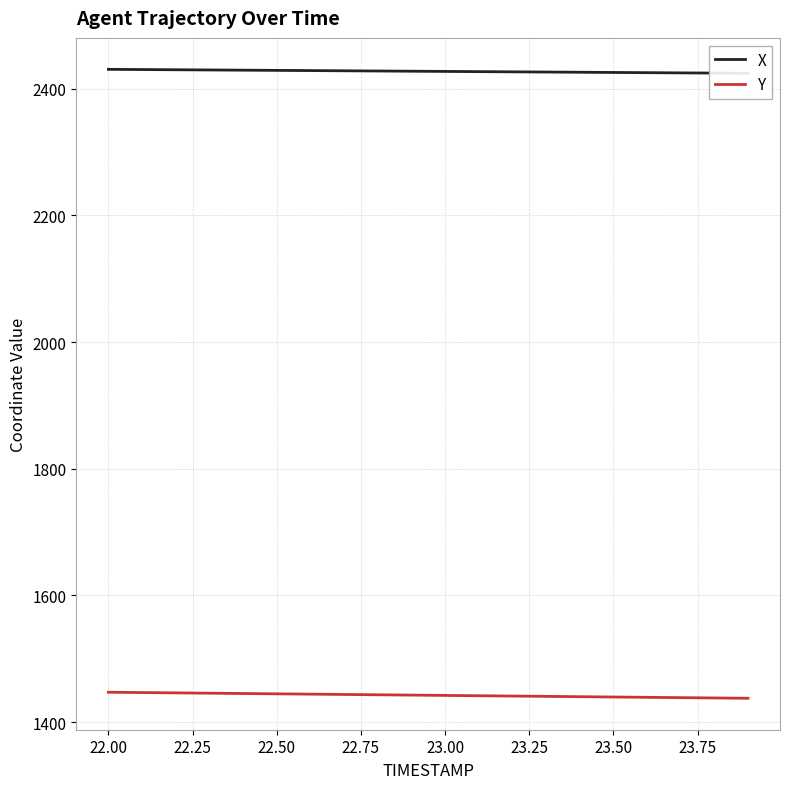

The Y series shows 1444.7 at 22.50. True or false?

True